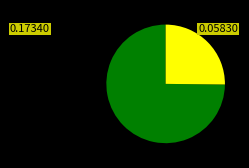

Is there a majority slice in this chart?

Yes